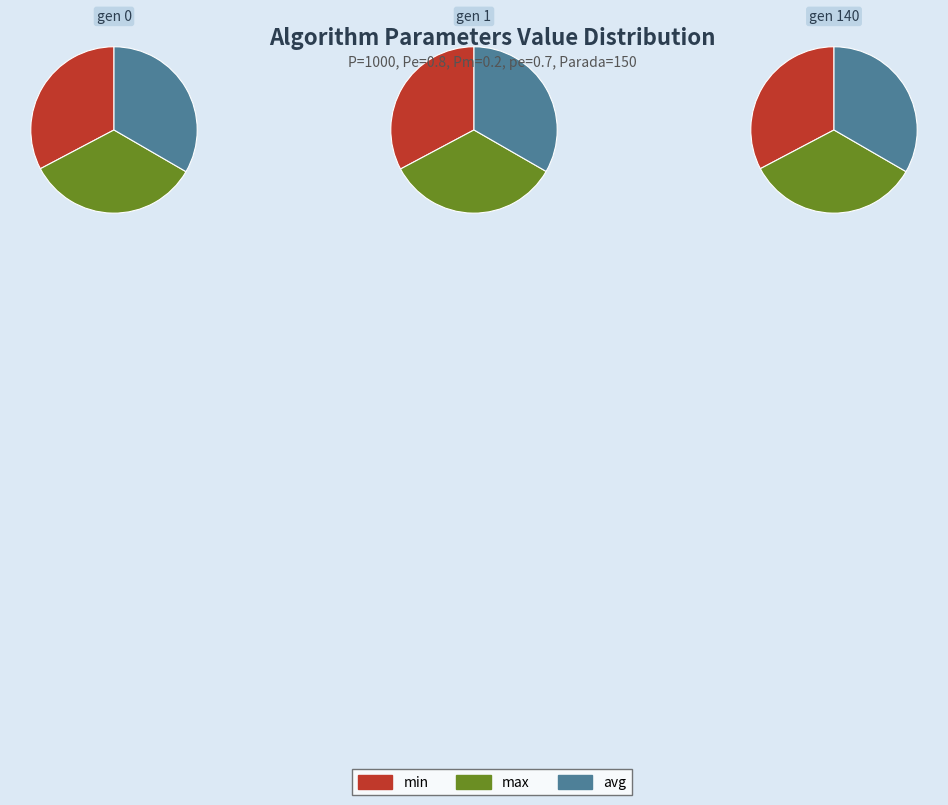

To the nearest percent, what percentage of the pie is gen 1?

33%